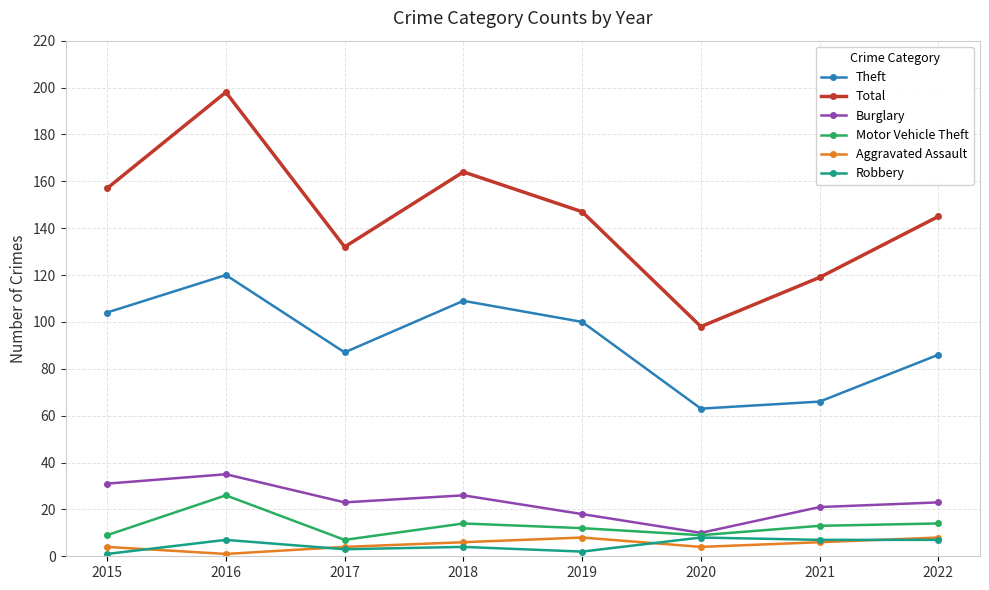

What is the highest value of the Motor Vehicle Theft series?

26